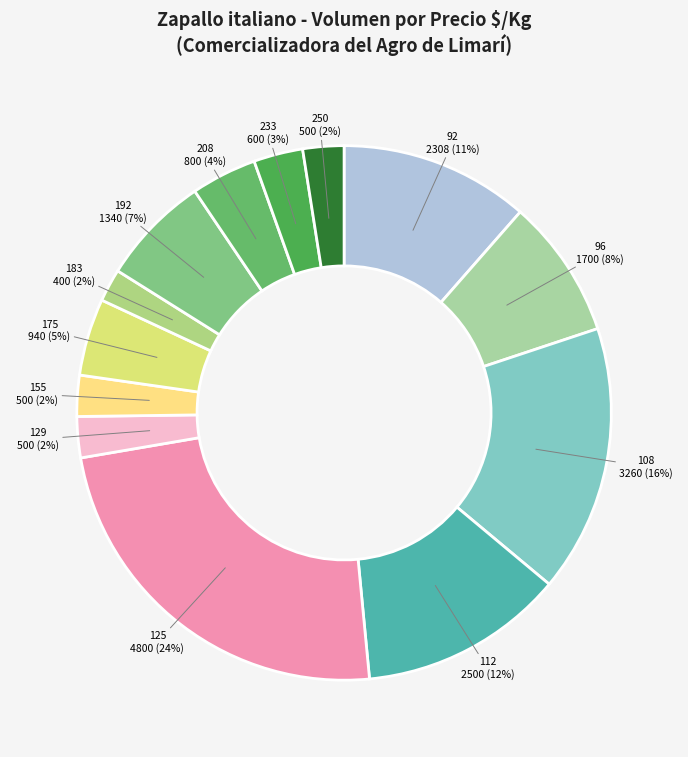

How many slices are in this pie chart?

13